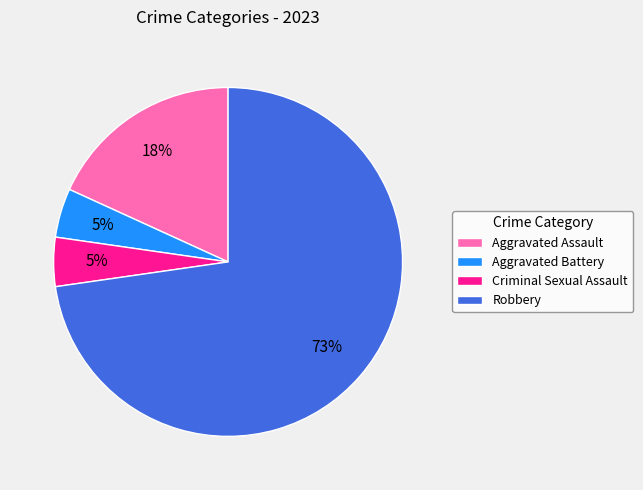

Combined, do Robbery and Aggravated Battery account for over 50%?

Yes